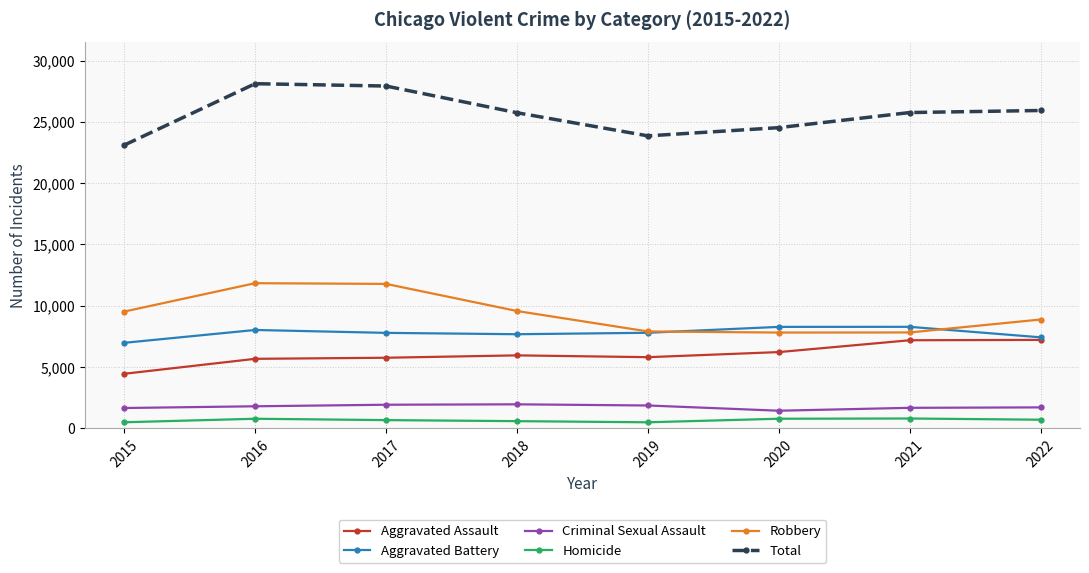

What is the minimum value for Aggravated Battery?

6976